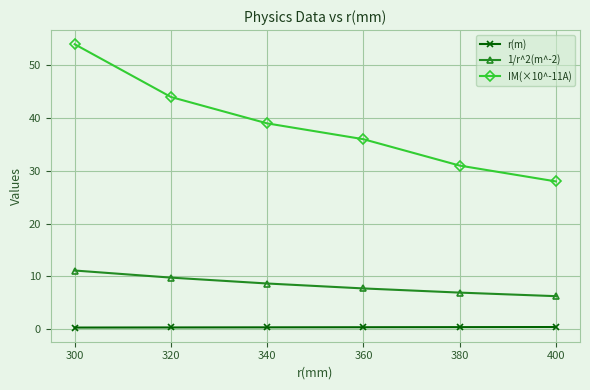

Where is IM(×10^-11A) nearest to the value 41?

340